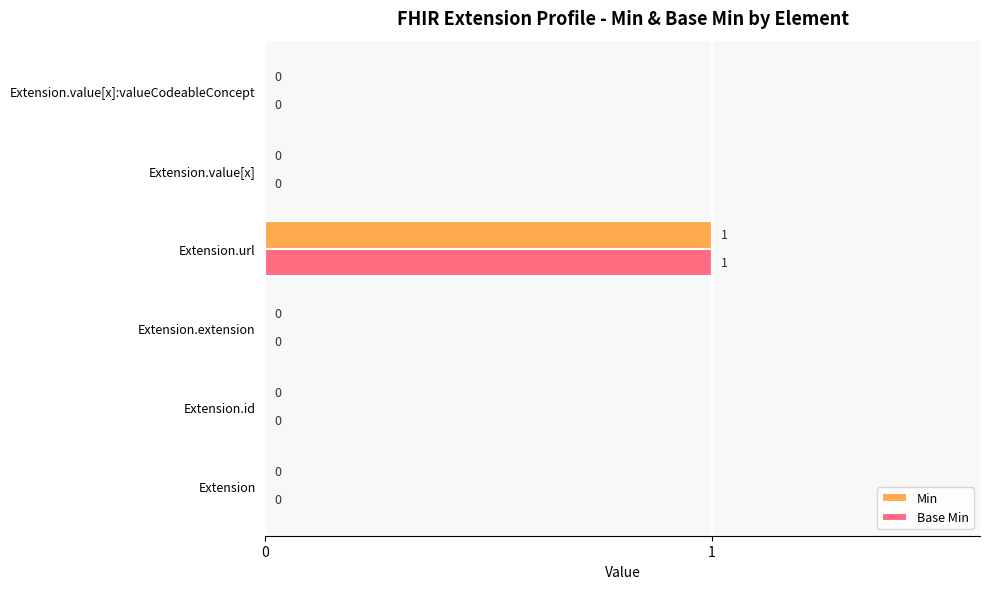

True or false: Min has a value of -1 at Extension.

False